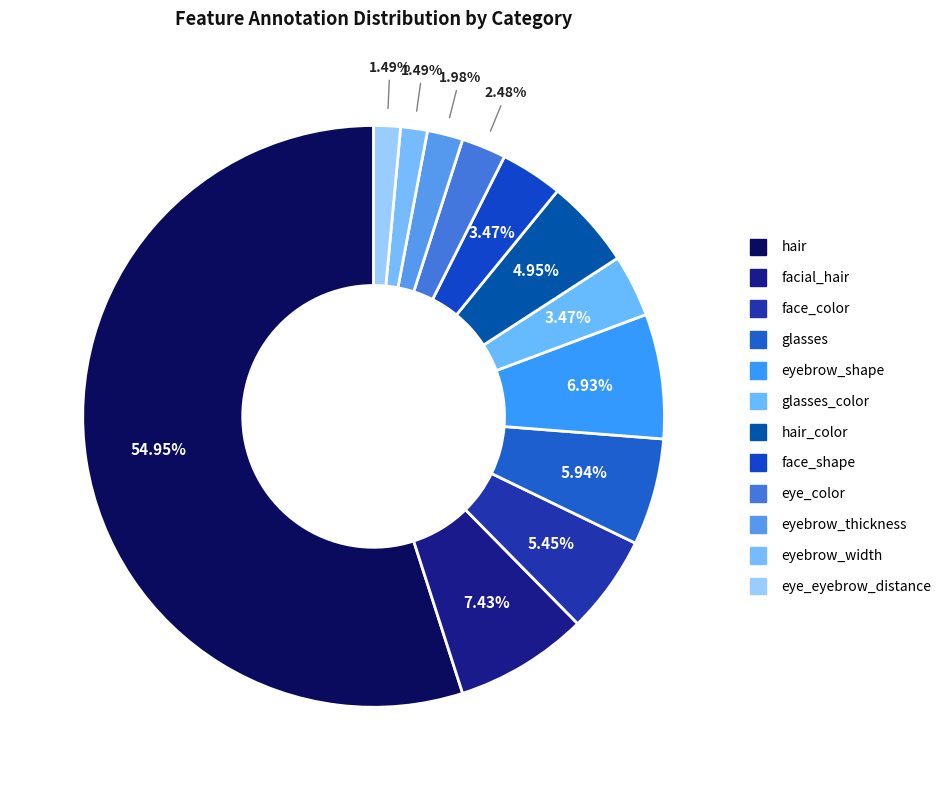

Which category has the smallest portion of the pie?

eyebrow_width